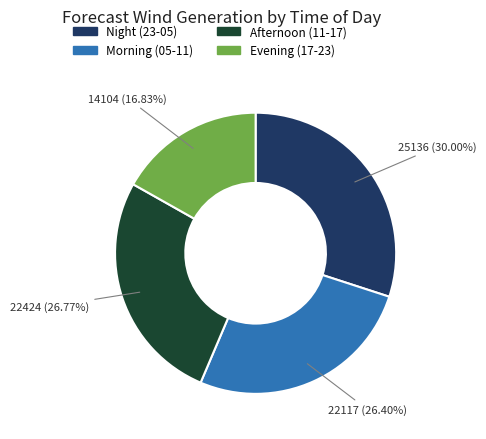

Does any single category account for the majority?

No